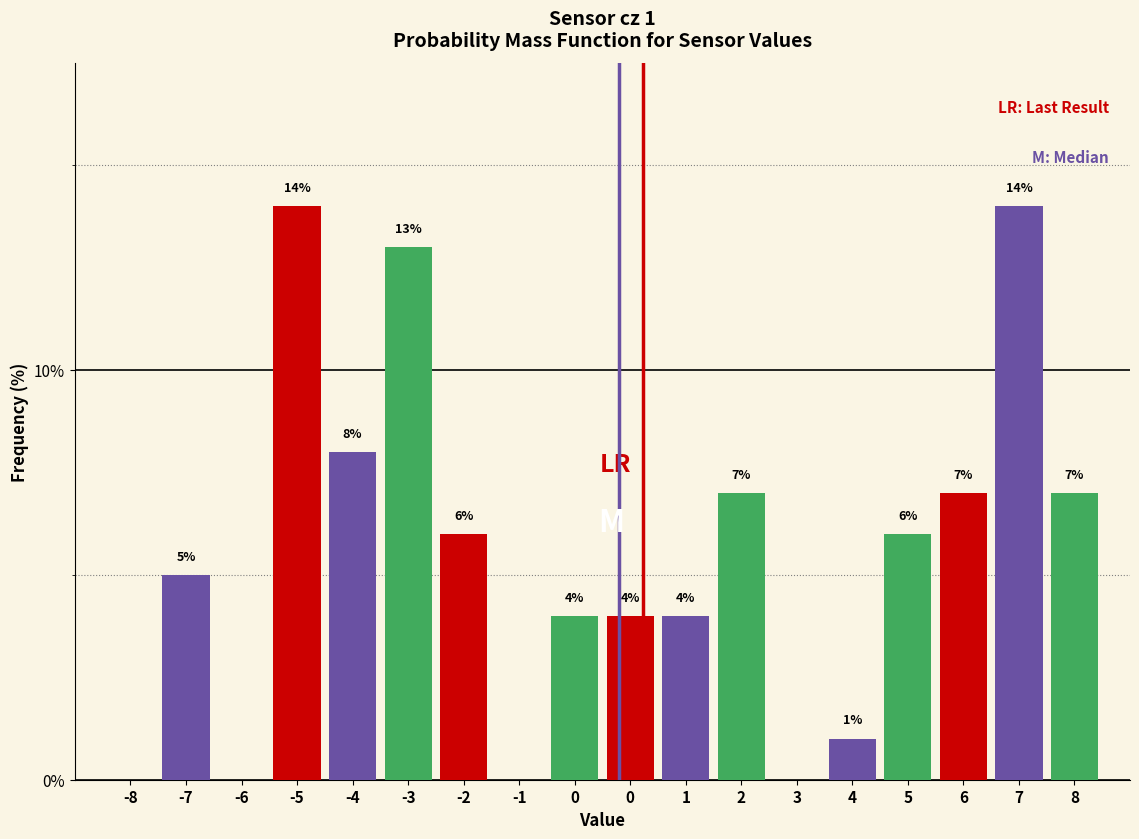

Are the bars horizontal?

No